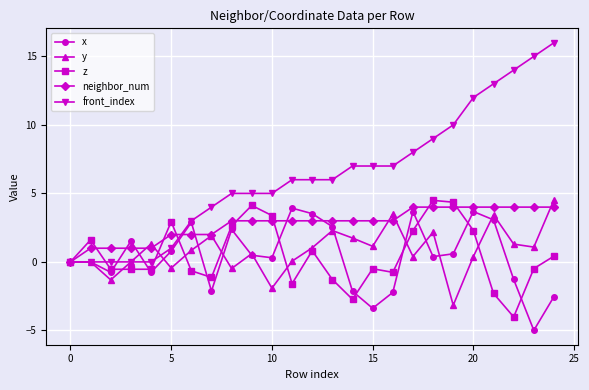

What is the maximum value shown in the chart?

16.0